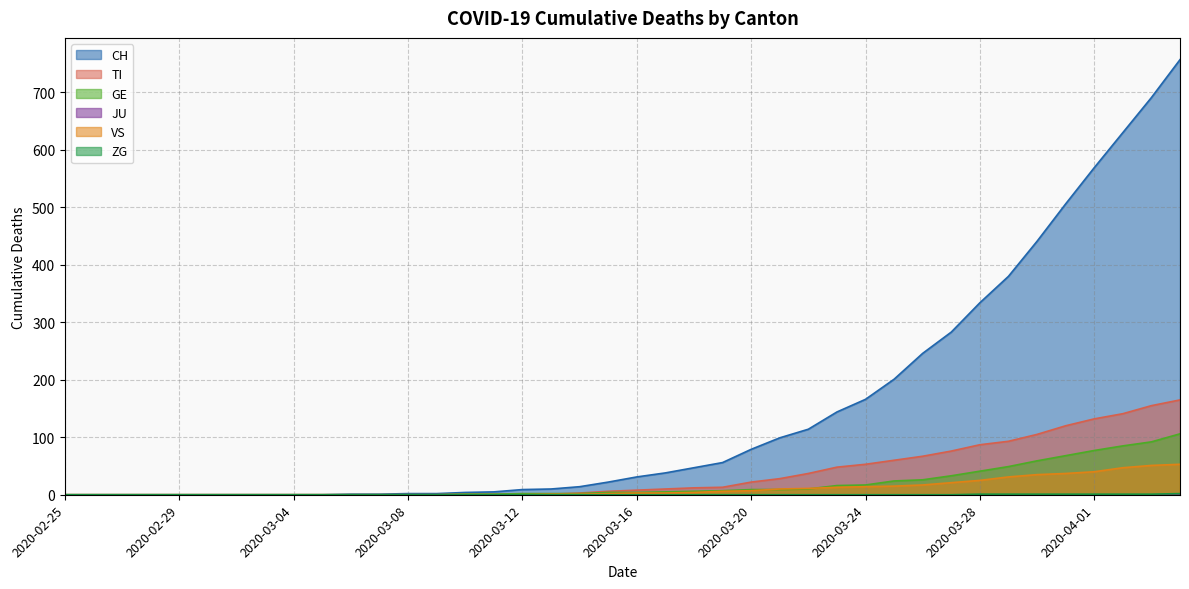

The value of TI at 2020-03-06 is -65. True or false?

False